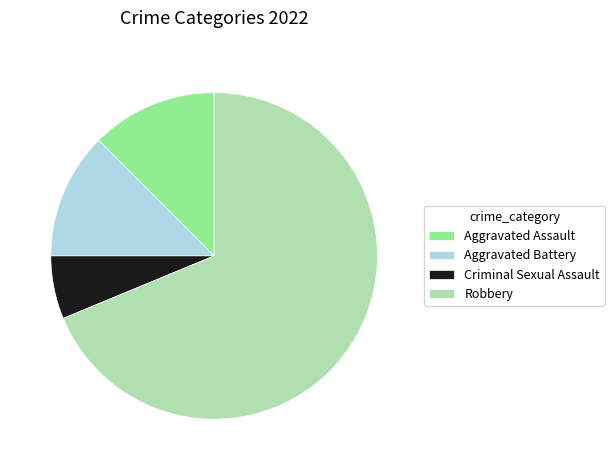

What is the ratio of the value at Aggravated Assault to the value at Aggravated Battery?

1.0